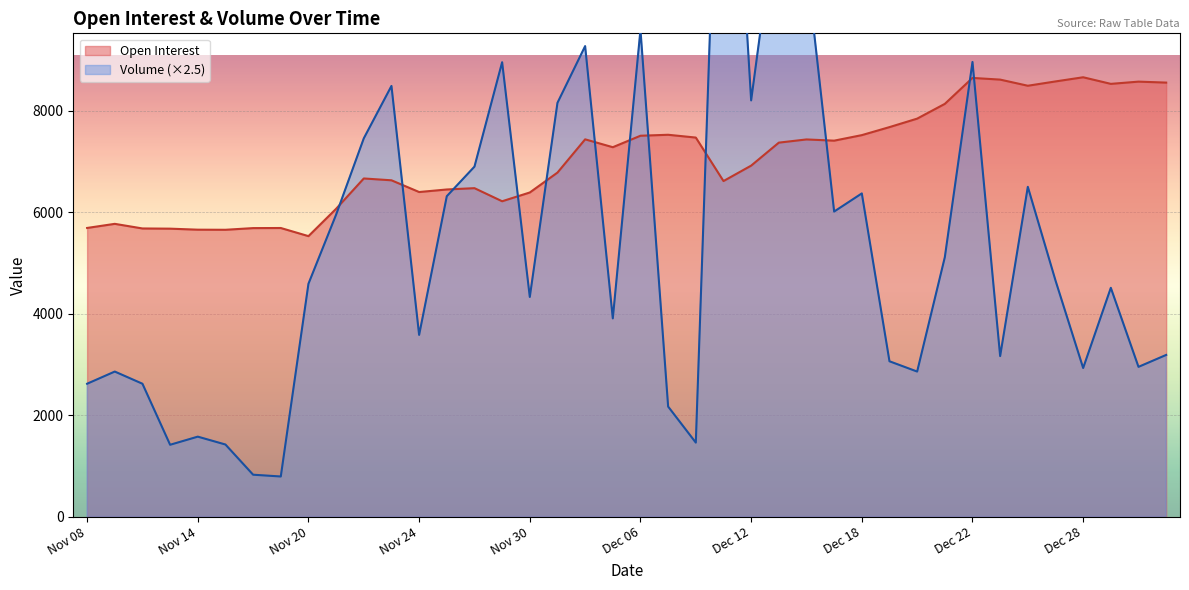

What is the maximum value for Open Interest?

8656